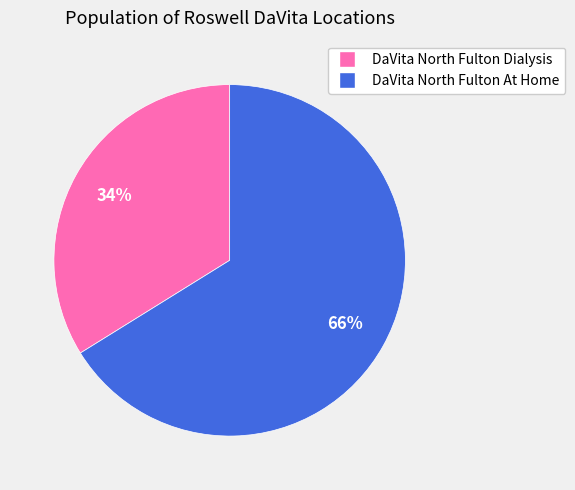

The DaVita North Fulton Dialysis slice represents 34% of the pie. True or false?

True